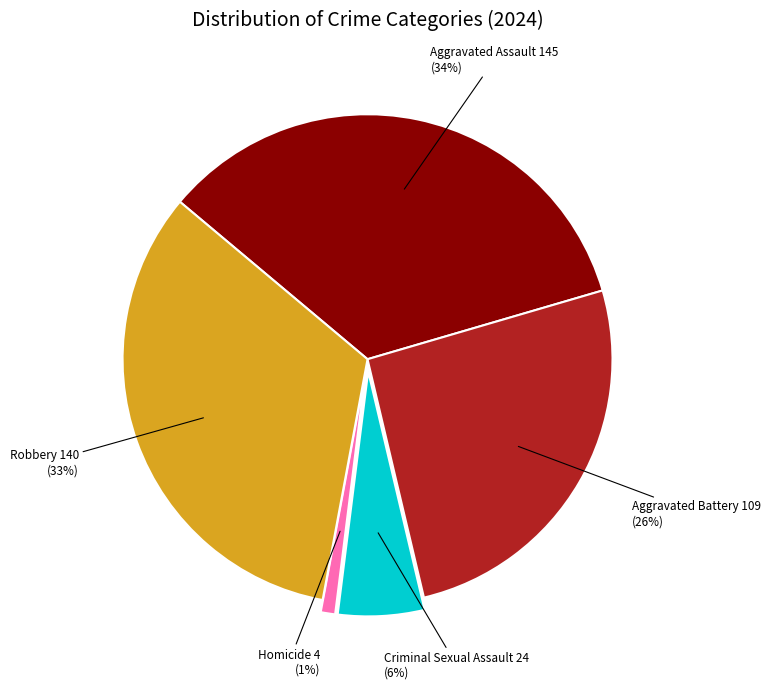

To the nearest percent, what is the difference between the largest and smallest slice percentages?

33%